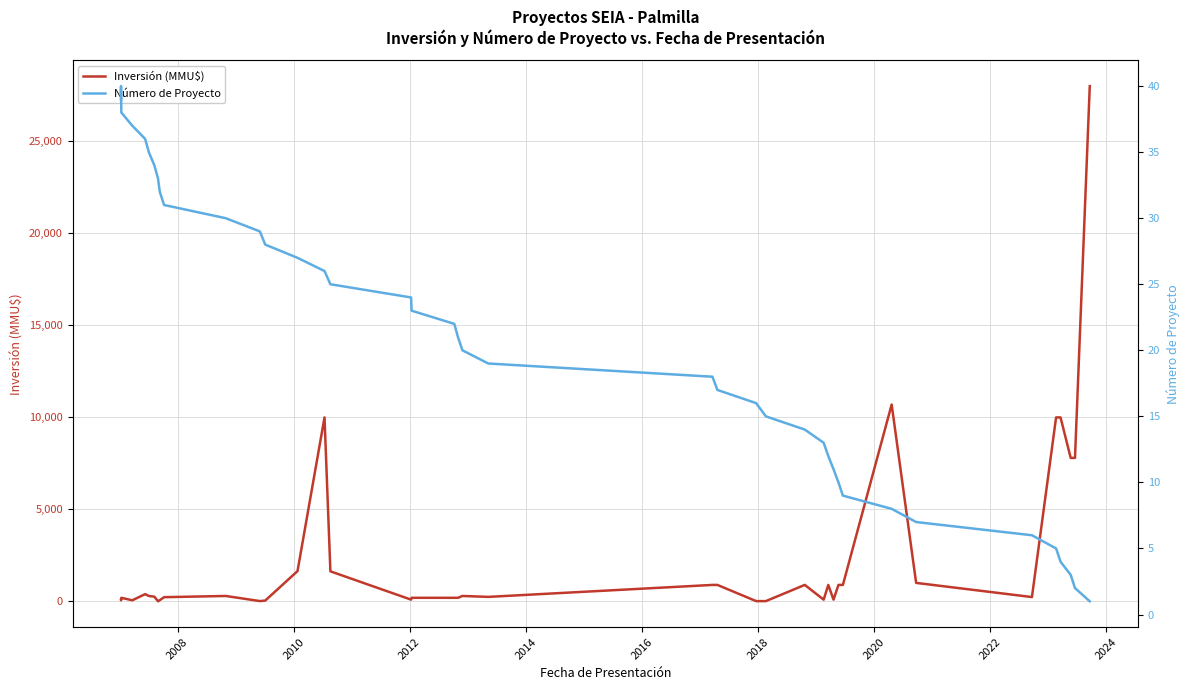

What are all the series names shown in the legend?

Inversión (MMU$), Número de Proyecto